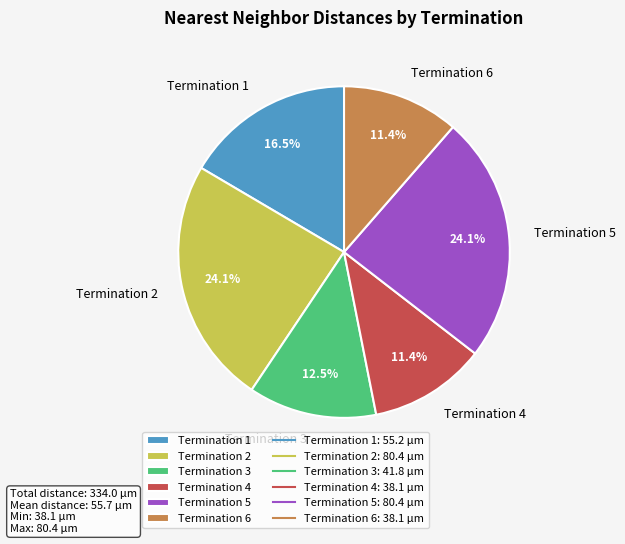

How many slices are in this pie chart?

6